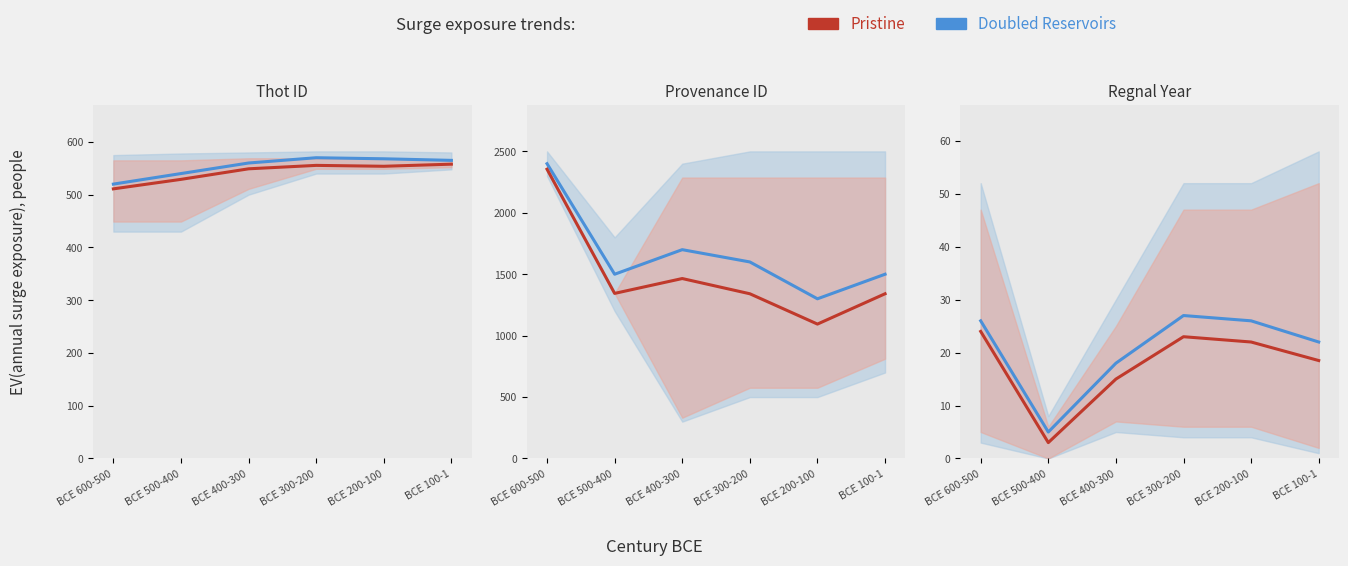

The Doubled Reservoirs series shows 26.0 at BCE 600-500. True or false?

True